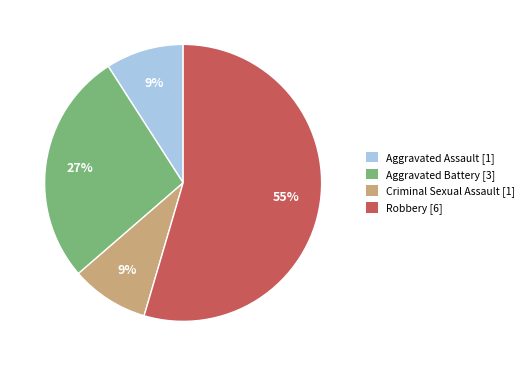

Which has a higher value, Aggravated Assault or Aggravated Battery?

Aggravated Battery